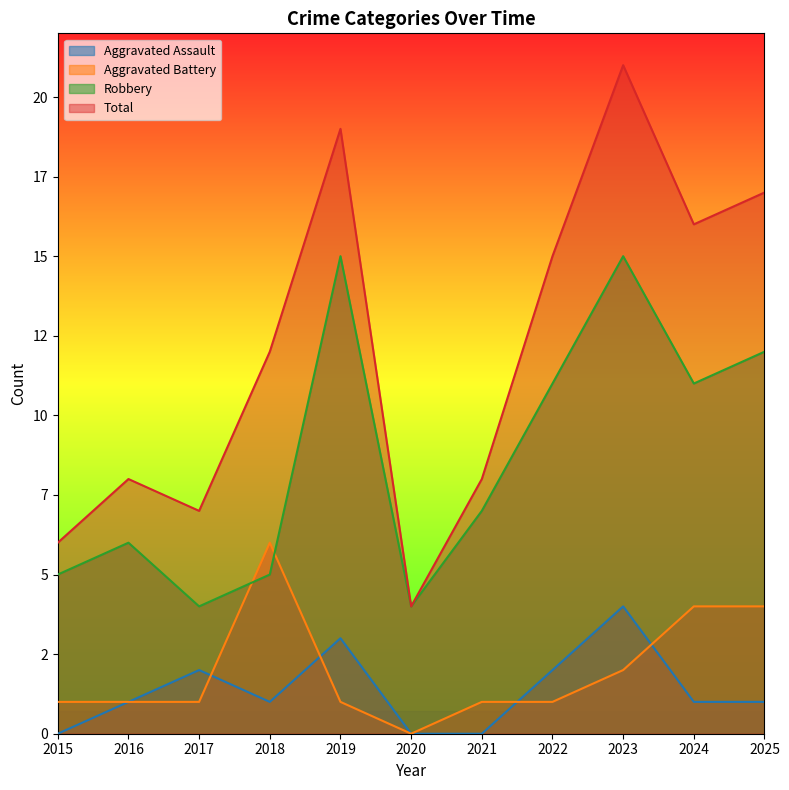

Which category has the lowest value across all series?

2015